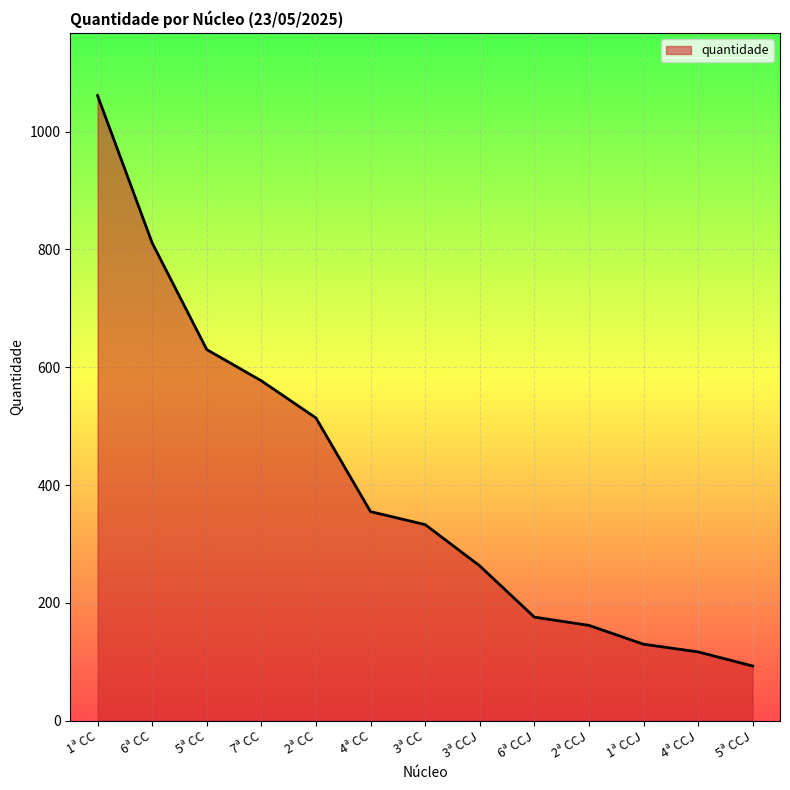

Where is the data nearest to the value 577?

7ª CC